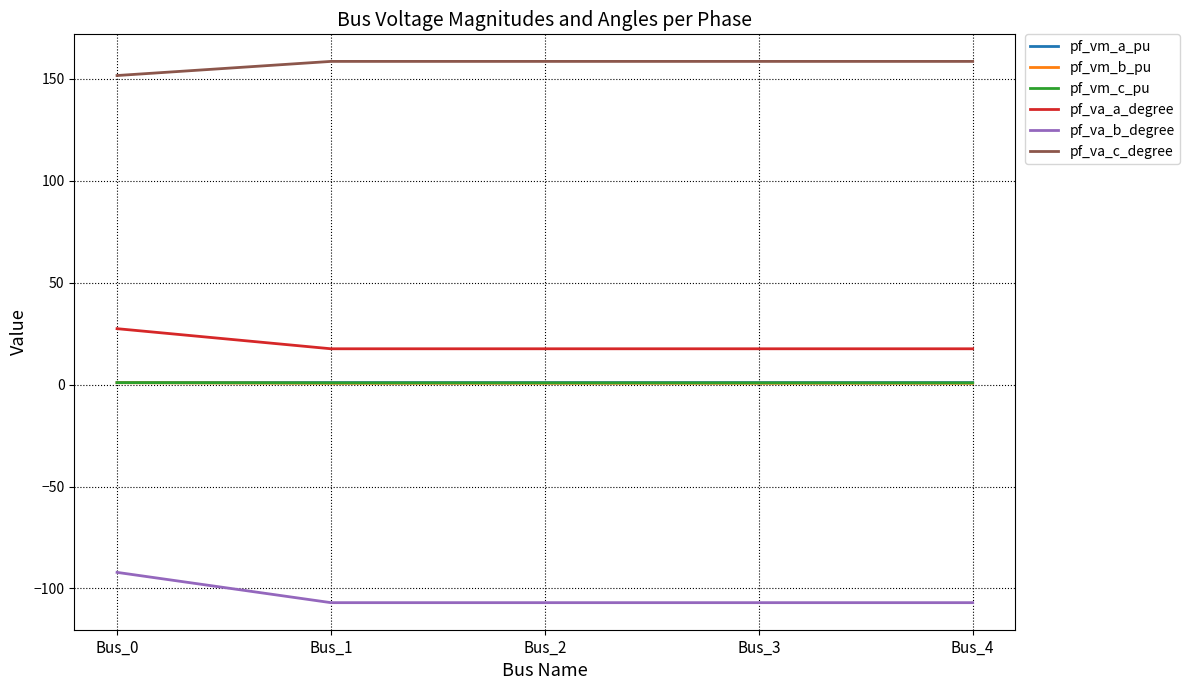

The pf_va_b_degree series shows -92.1 at Bus_0. True or false?

True